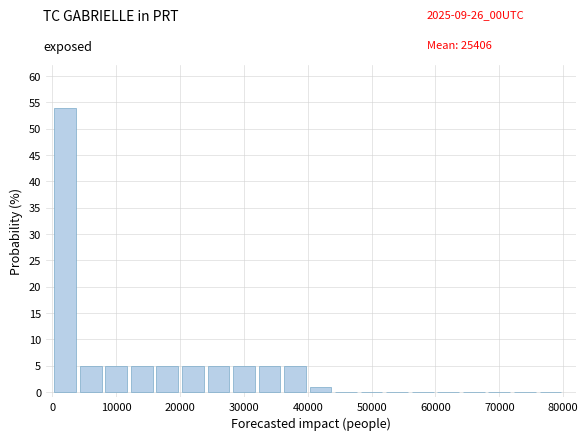

Reading left to right, list every bar in this chart as the range it spans on the x-axis followed by its height. The values are not printed on the chart, so give them approximately, as read against the axis.

0 to 4000: 54
4000 to 8000: 5
8000 to 12000: 5
12000 to 16000: 5
16000 to 20000: 5
20000 to 24000: 5
24000 to 28000: 5
28000 to 32000: 5
32000 to 36000: 5
36000 to 40000: 5
40000 to 44000: 1
44000 to 48000: 0
48000 to 52000: 0
52000 to 56000: 0
56000 to 60000: 0
60000 to 64000: 0
64000 to 68000: 0
68000 to 72000: 0
72000 to 76000: 0
76000 to 80000: 0